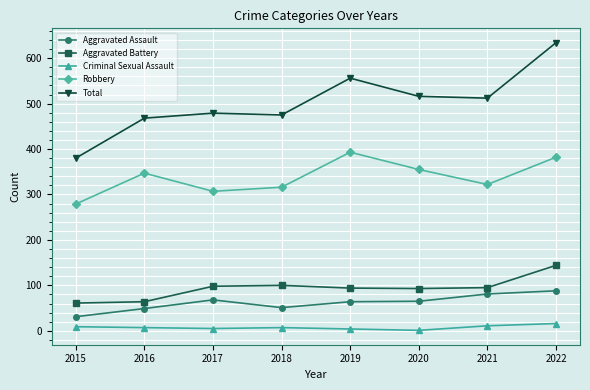

True or false: Aggravated Assault and Total intersect in this chart.

False